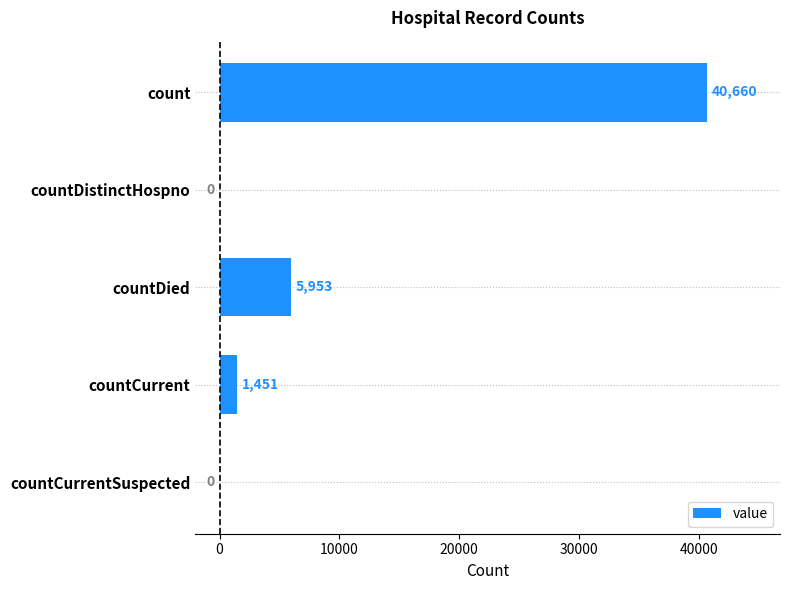

Reading top to bottom, extract all data points from this chart.

count=40660	countDistinctHospno=0	countDied=5953	countCurrent=1451	countCurrentSuspected=0